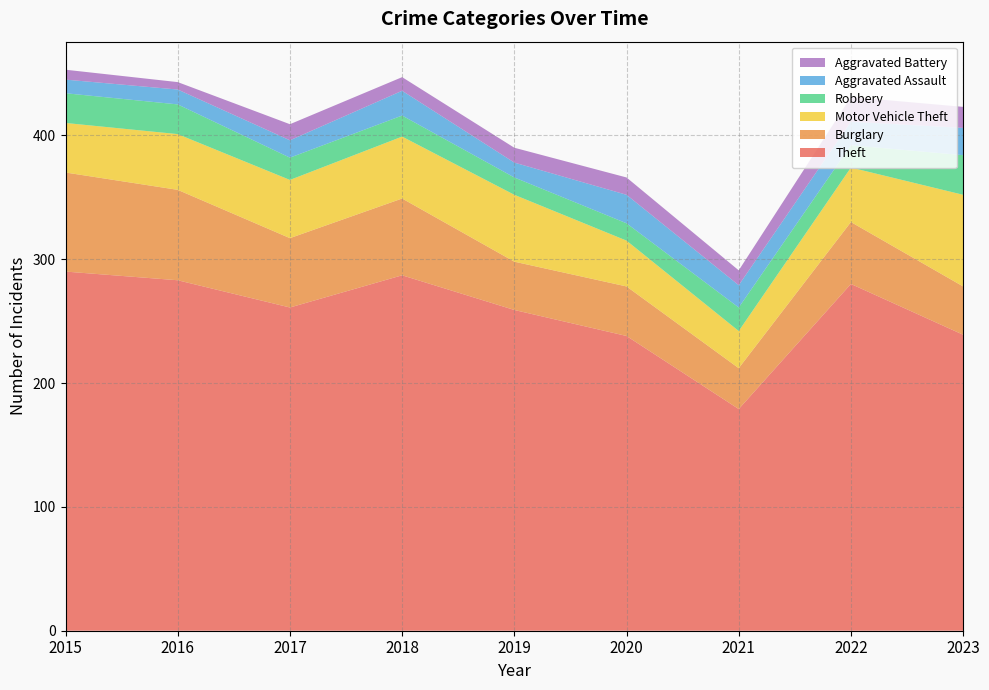

Reading left to right, transcribe all the data shown in this chart.

Theft: 290	283	261	287	259	238	179	280	239
Burglary: 80	73	56	62	39	40	33	50	39
Motor Vehicle Theft: 40	45	47	50	54	37	30	44	74
Robbery: 24	24	18	17	14	14	19	18	32
Aggravated Assault: 11	12	14	20	12	23	18	19	22
Aggravated Battery: 8	6	13	11	12	14	12	20	17